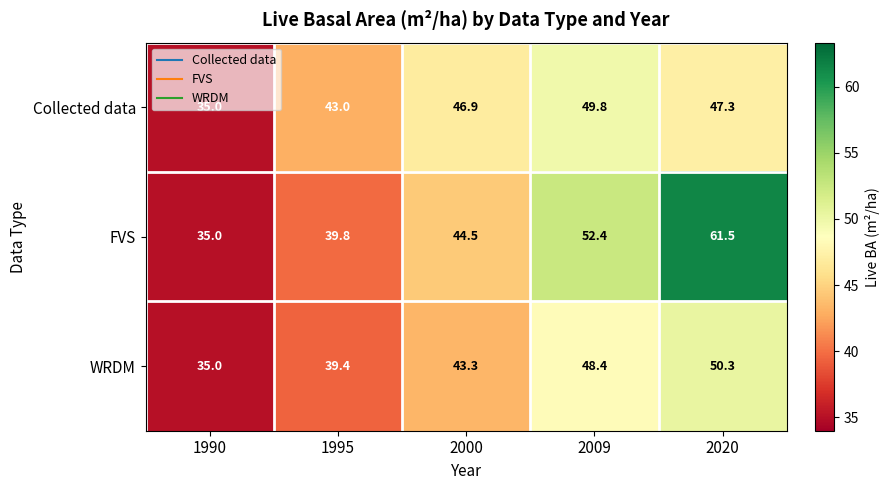

List the series in order of their overall mean, highest first.

FVS, Collected data, WRDM